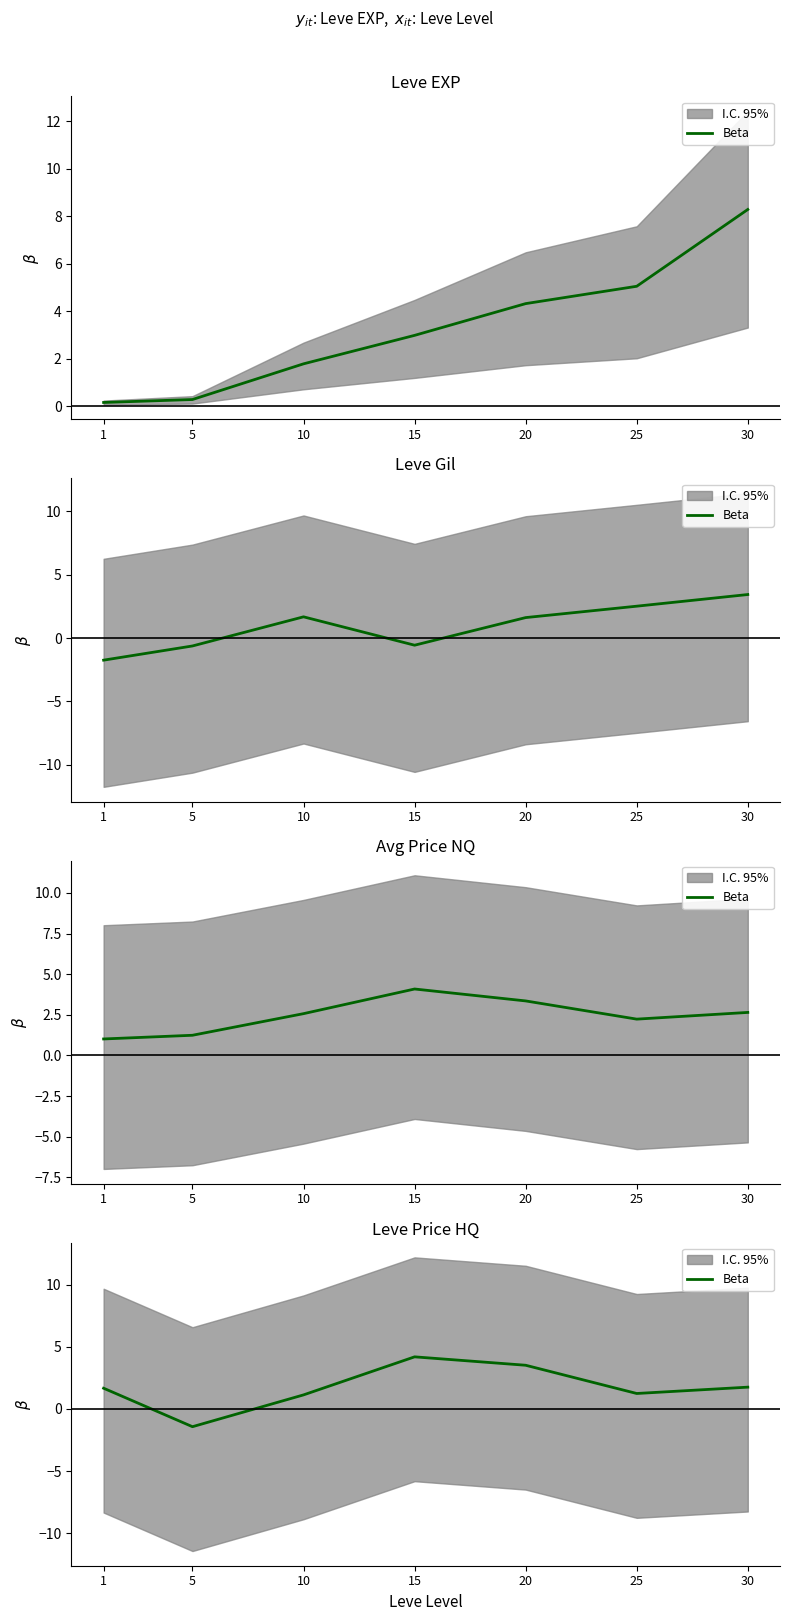

Where is the first local minimum?

5